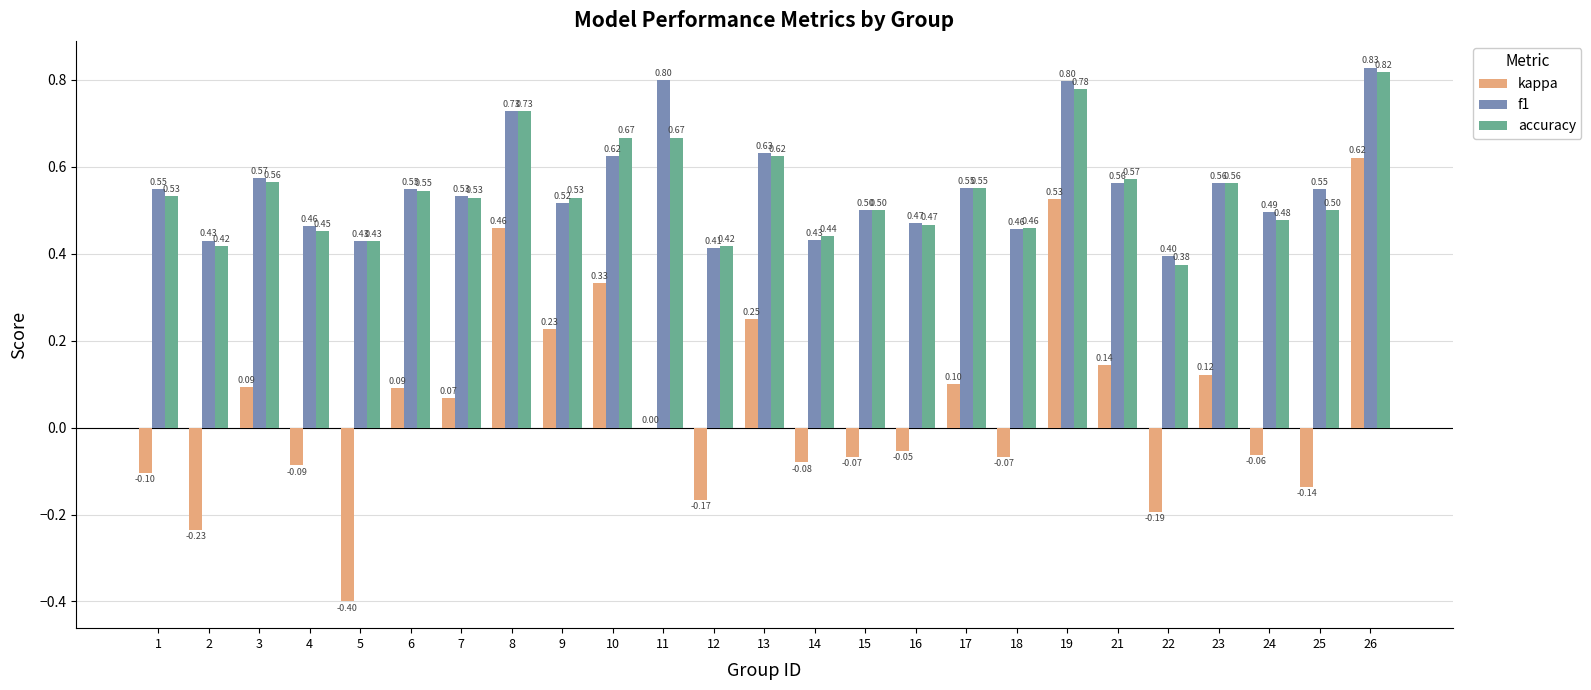

Which series has the largest total across all categories?

f1